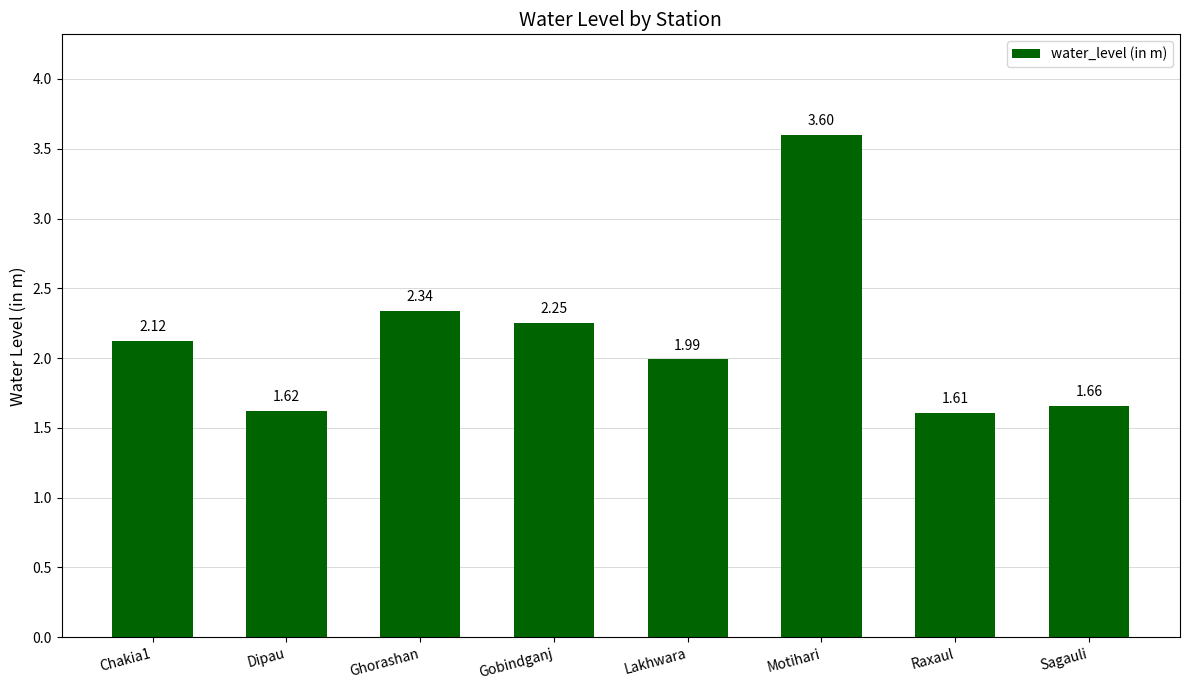

Which has a higher value, Dipau or Sagauli?

Sagauli